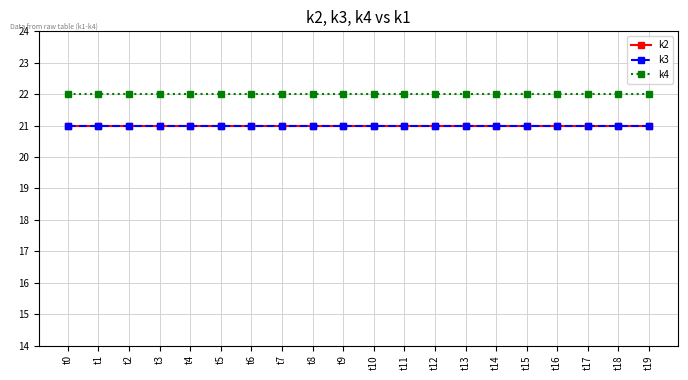

Reading right to left, list all the values displayed in this chart.

k2: 21	21	21	21	21	21	21	21	21	21	21	21	21	21	21	21	21	21	21	21
k3: 21	21	21	21	21	21	21	21	21	21	21	21	21	21	21	21	21	21	21	21
k4: 22	22	22	22	22	22	22	22	22	22	22	22	22	22	22	22	22	22	22	22